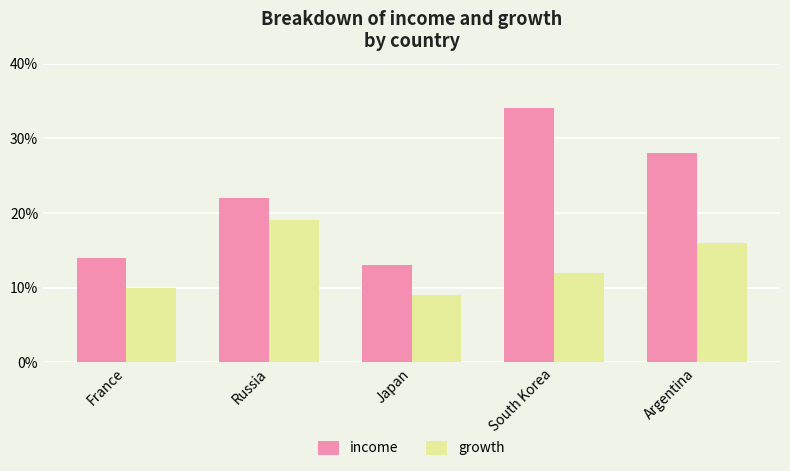

Reading left to right, list all the values displayed in this chart.

income: France=14	Russia=22	Japan=13	South Korea=34	Argentina=28
growth: France=10	Russia=19	Japan=9	South Korea=12	Argentina=16